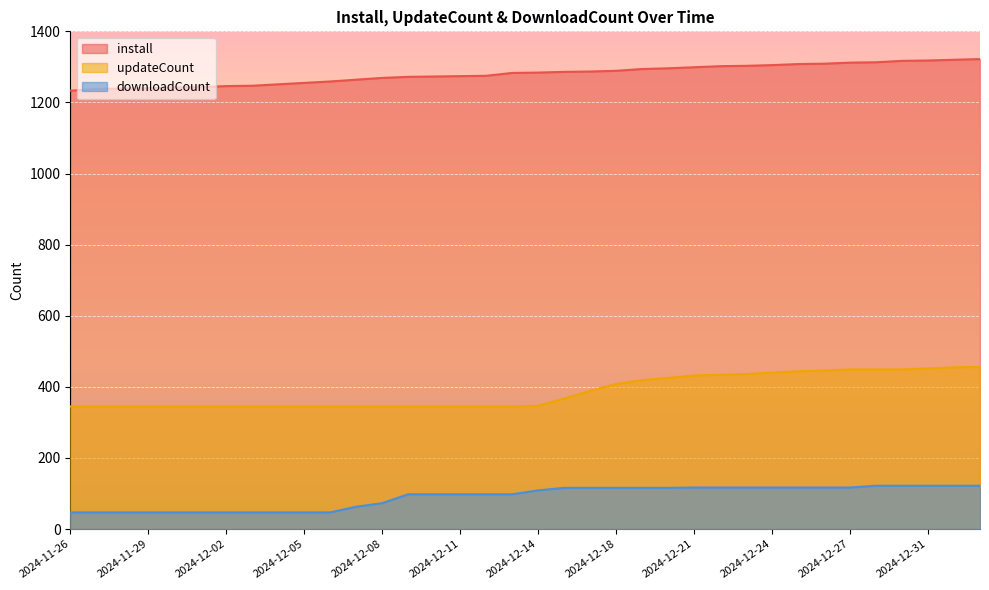

Which series has the widest spread of values?

updateCount